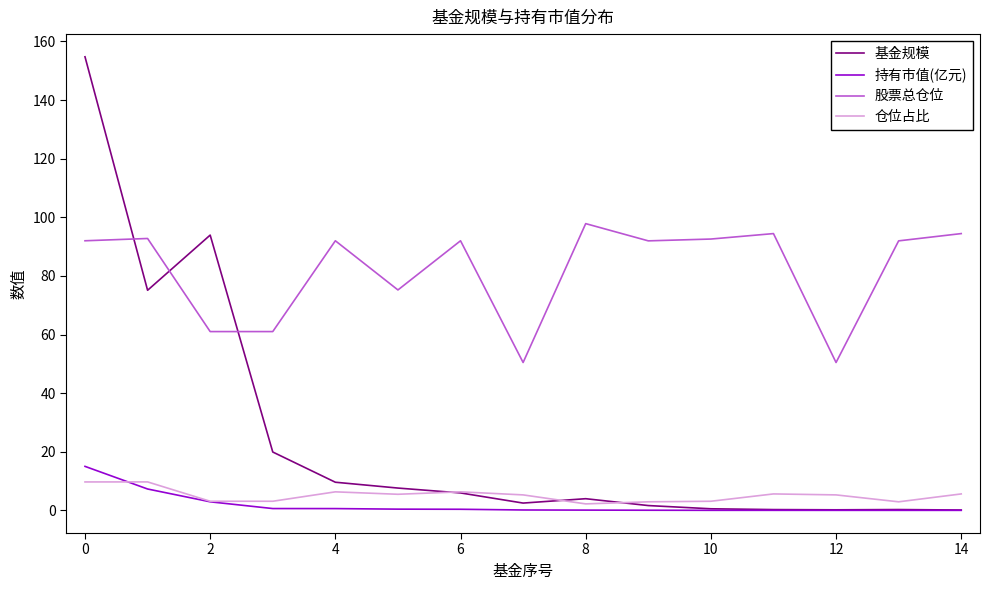

What is the maximum value for 股票总仓位?

97.8